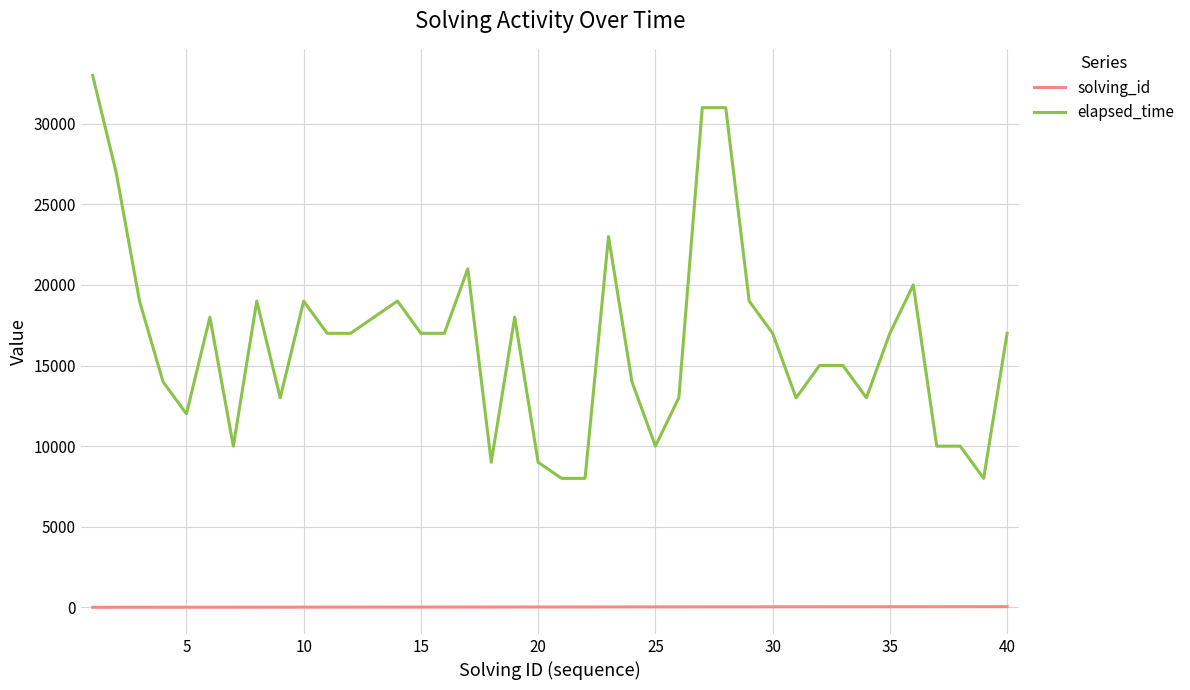

Which series has the largest range (max minus min)?

elapsed_time